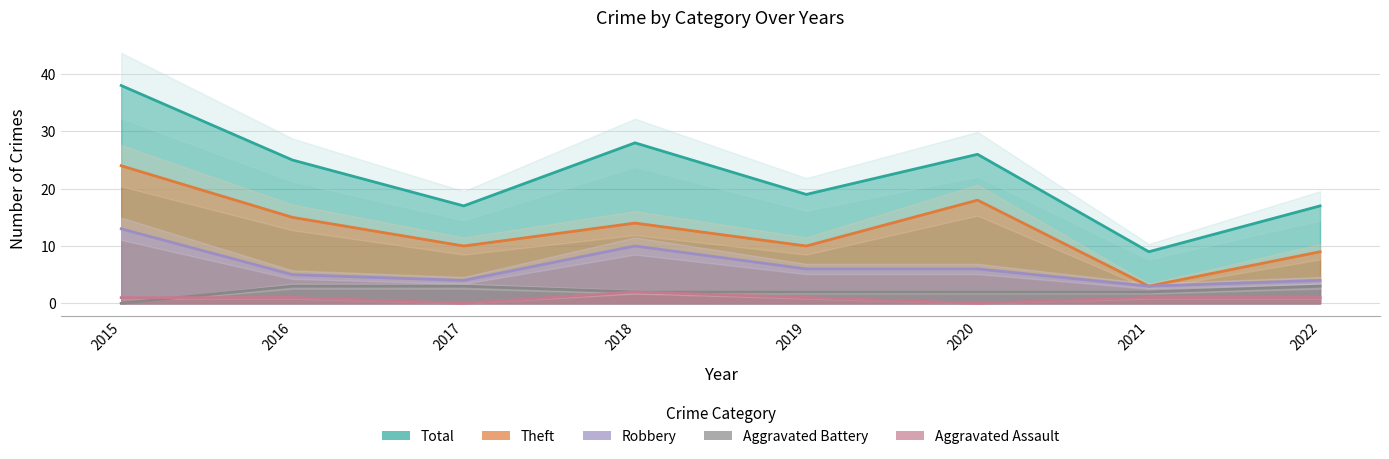

List the labels in order of Aggravated Battery value, smallest first.

2015, 2018, 2019, 2020, 2021, 2016, 2017, 2022